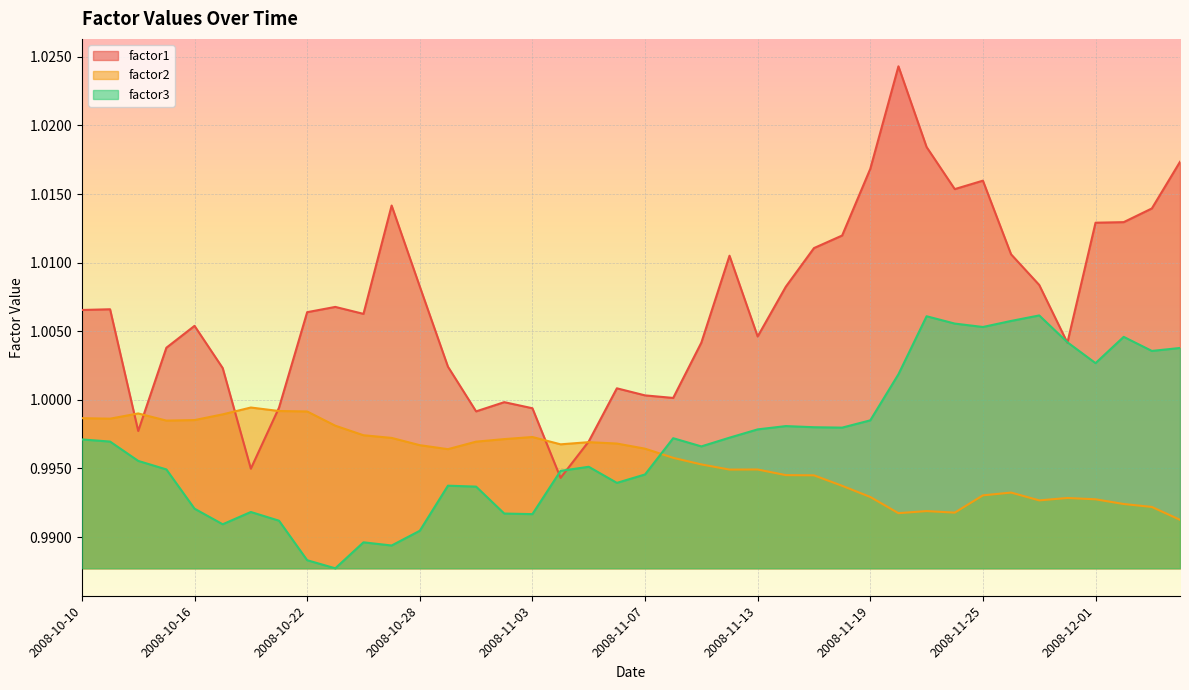

Which series has the largest total across all categories?

factor1